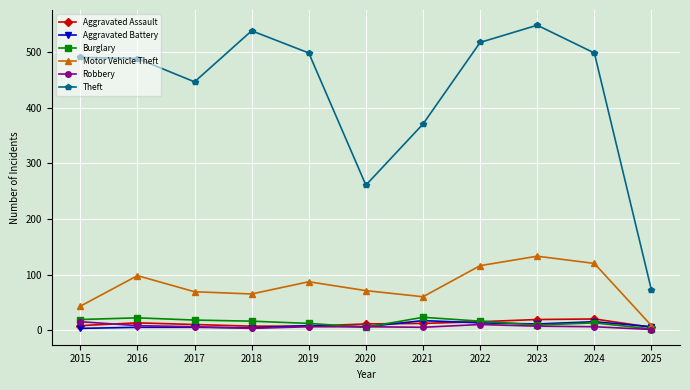

Which series has the widest spread of values?

Theft